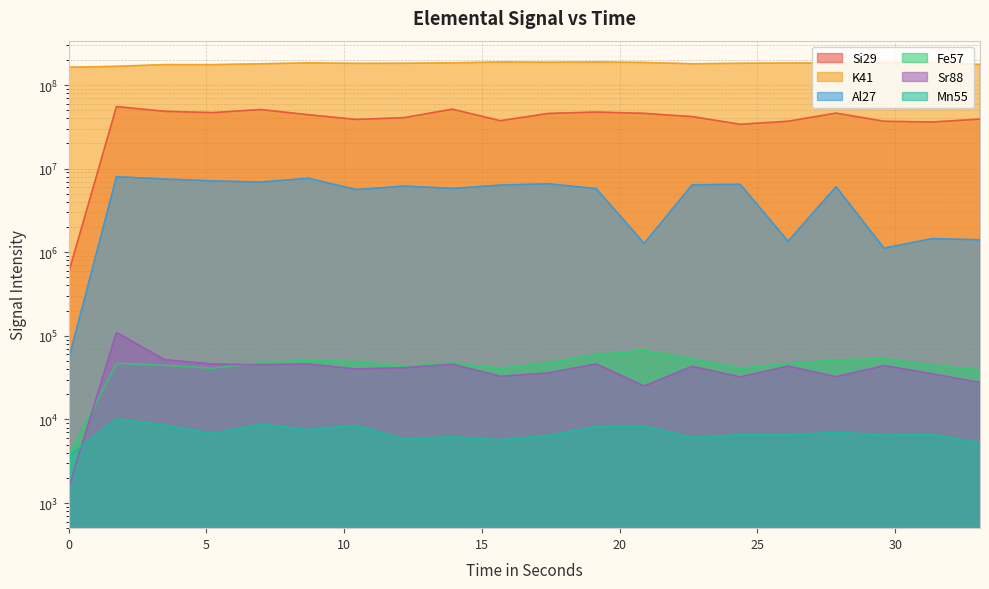

At how many categories does at least one series exceed 10821953?

20